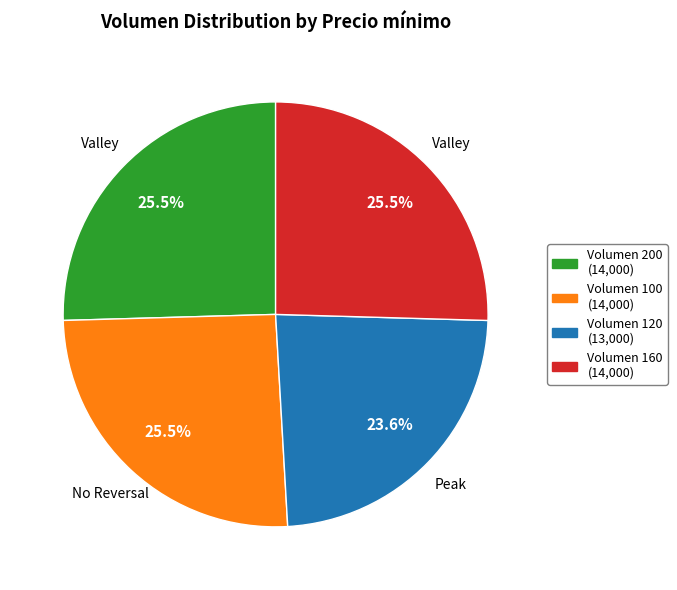

Is there any slice that represents more than half of the pie?

No